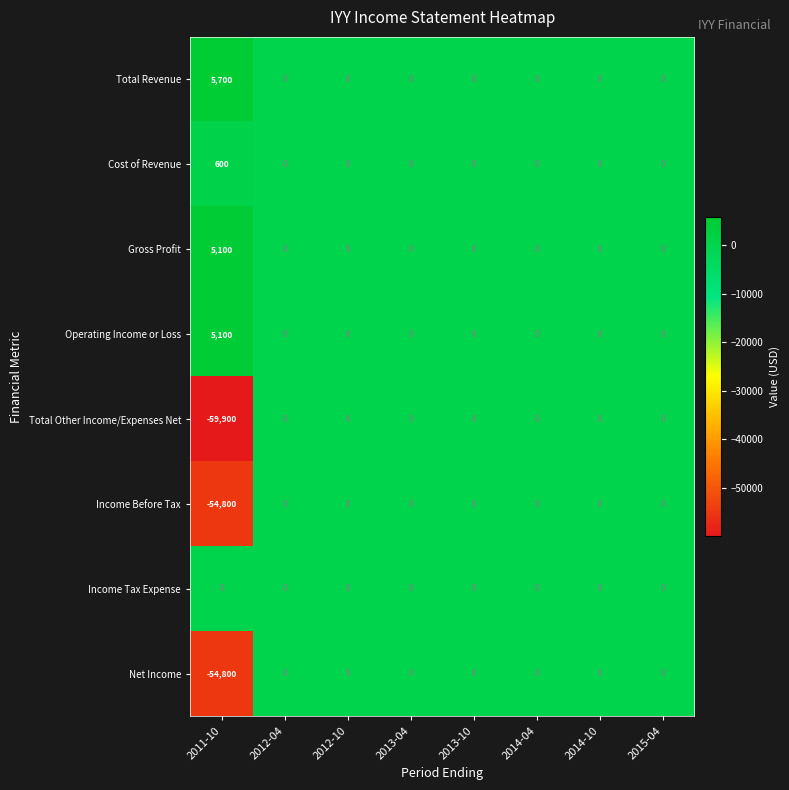

The value of Net Income at 2011-10 is -54800. True or false?

True